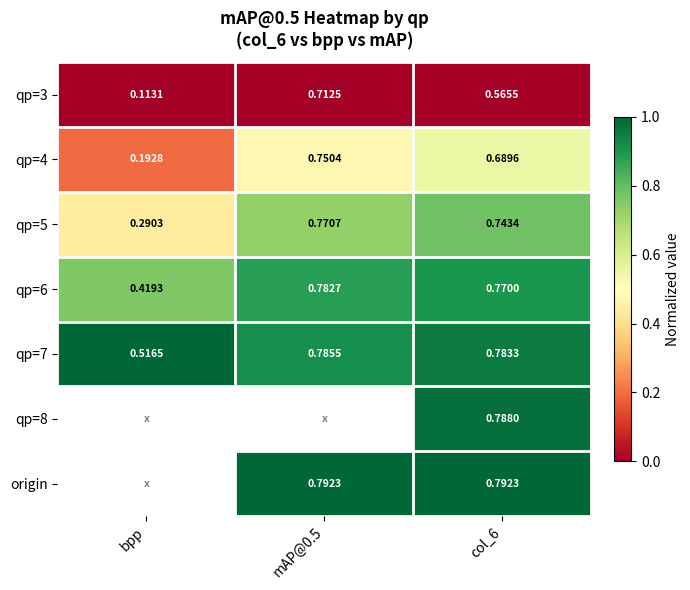

Is the value of origin at mAP@0.5 greater than the value of qp=4 at mAP@0.5?

Yes